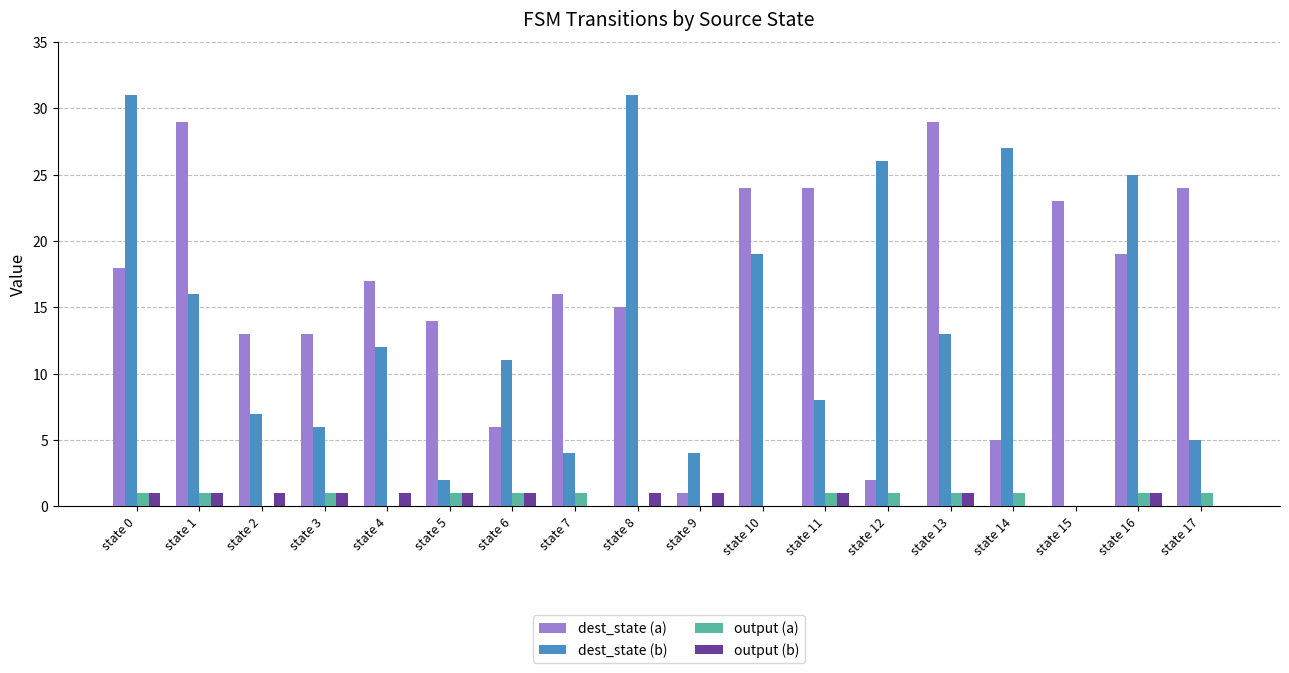

Which series changed the most between state 15 and state 17?

dest_state (b)